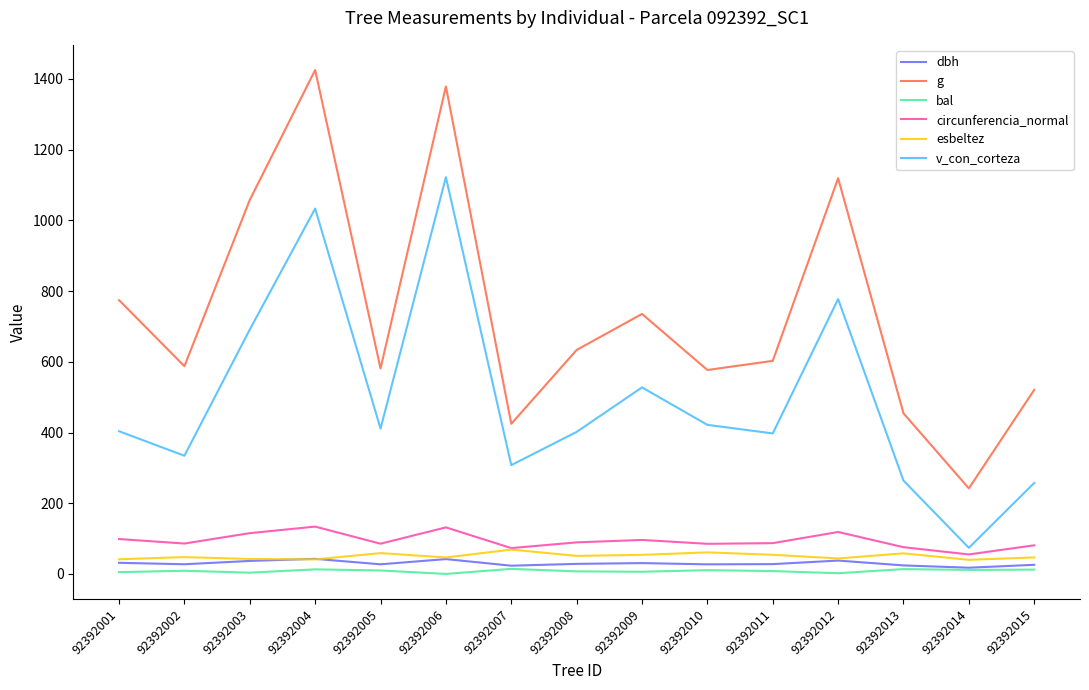

What is the maximum value shown in the chart?

1425.3